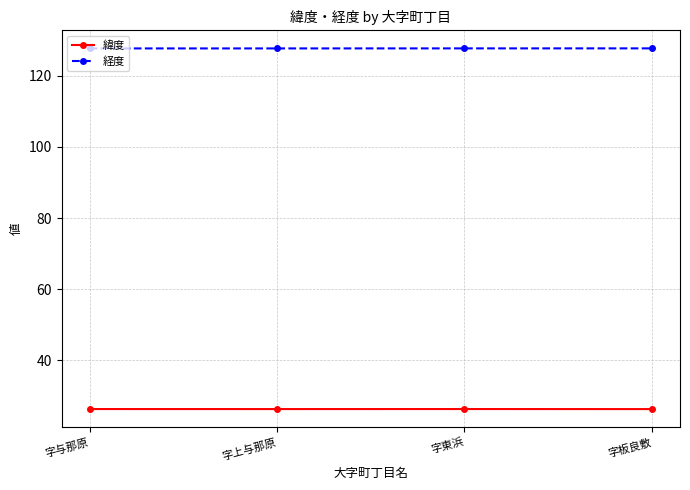

How many lines are shown in the chart?

2